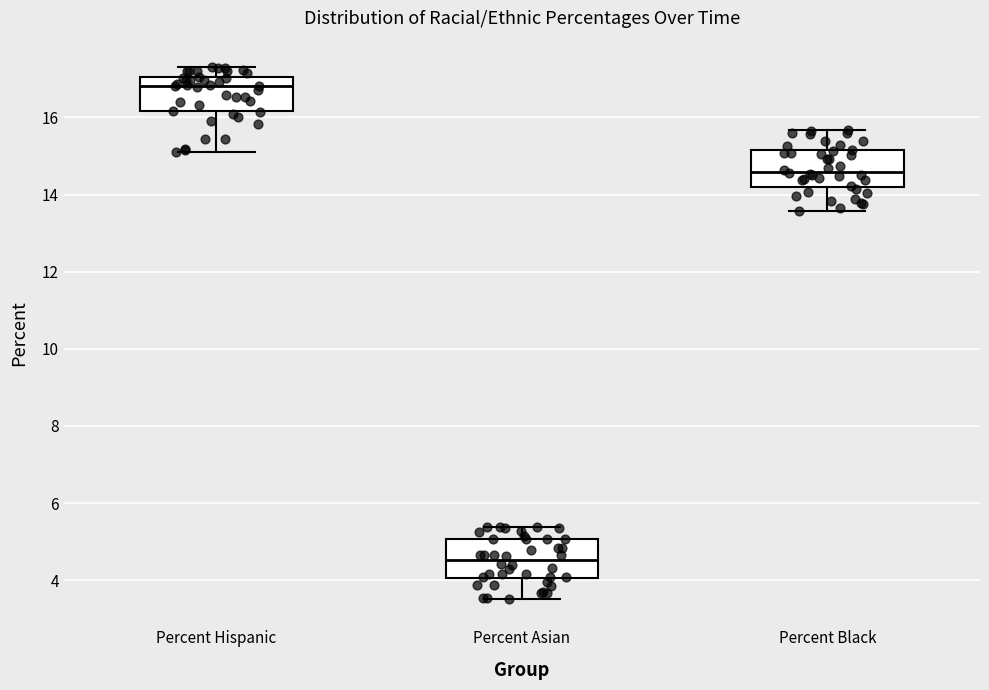

Which box has the lowest median line?

Percent Asian